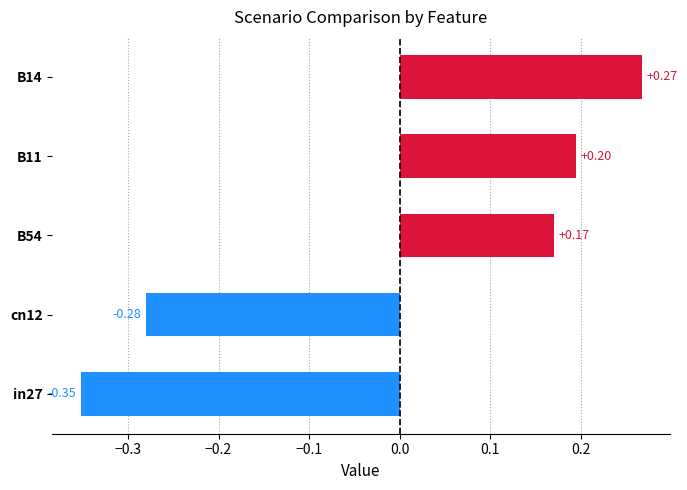

Which category has the lowest value in the job391_scenario2_748 series?

in27